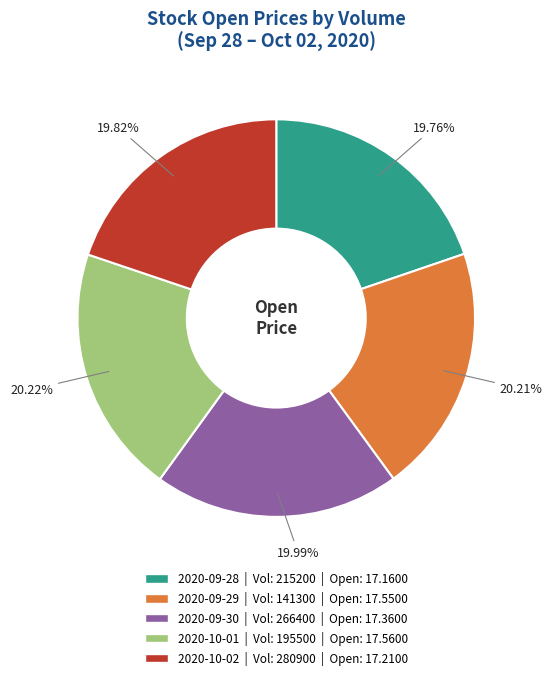

Is there any slice that represents more than half of the pie?

No